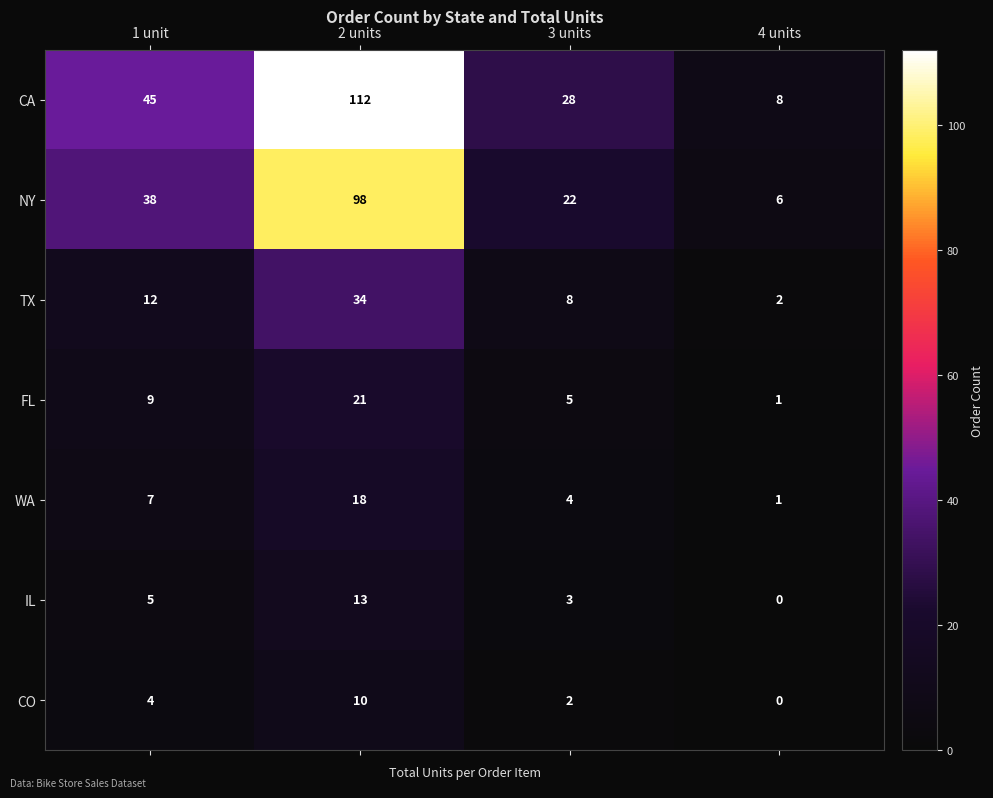

List the labels in order of CA value, largest first.

2 units, 1 unit, 3 units, 4 units